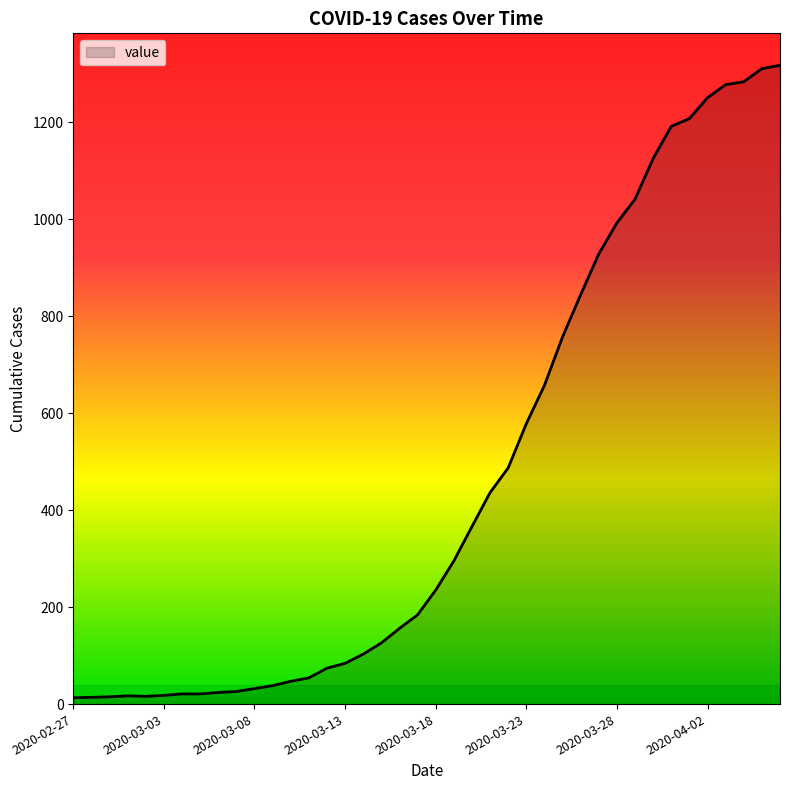

What is the maximum value shown in the chart?

1317